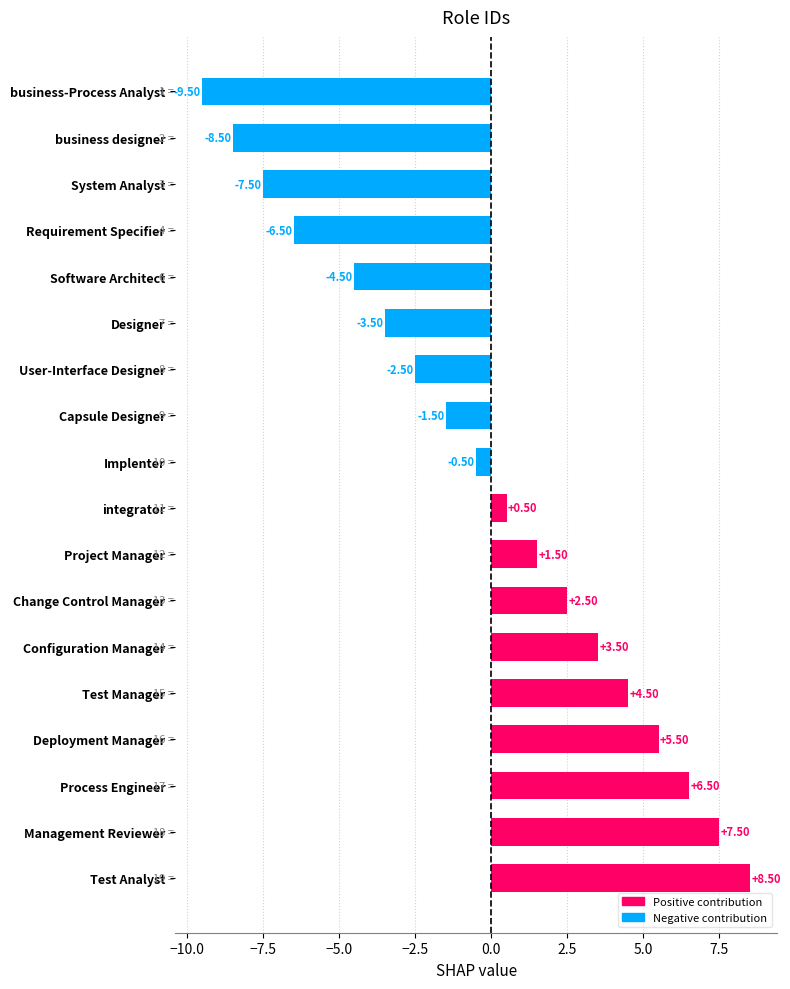

Rank the categories by value from highest to lowest.

Test Analyst, Management Reviewer, Process Engineer, Deployment Manager, Test Manager, Configuration Manager, Change Control Manager, Project Manager, integrator, Implenter, Capsule Designer, User-Interface Designer, Designer, Software Architect, Requirement Specifier, System Analyst, business designer, business-Process Analyst